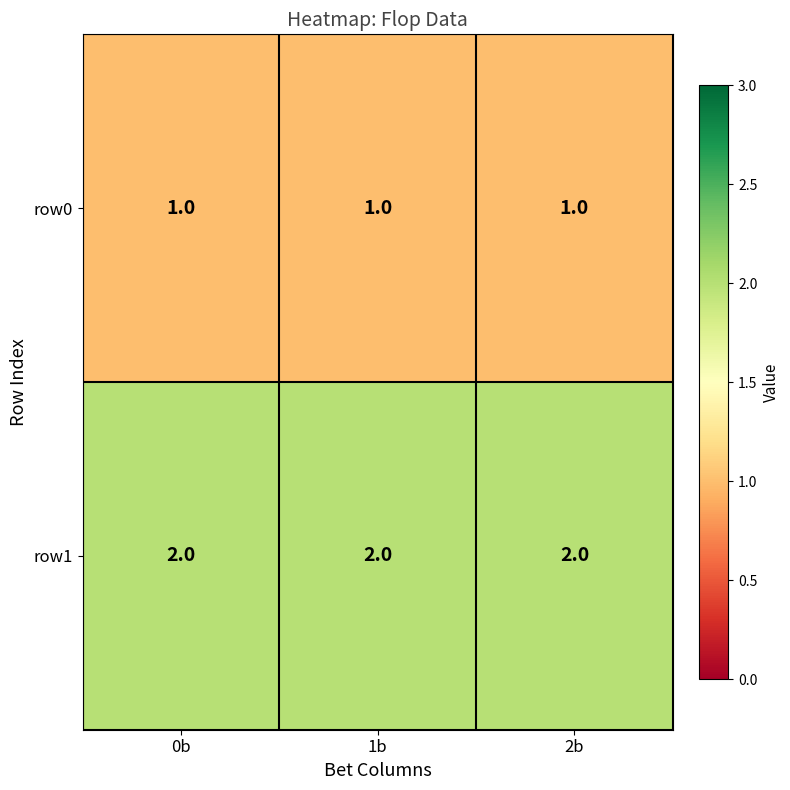

Is it true that row1 equals 2 at 0b?

True